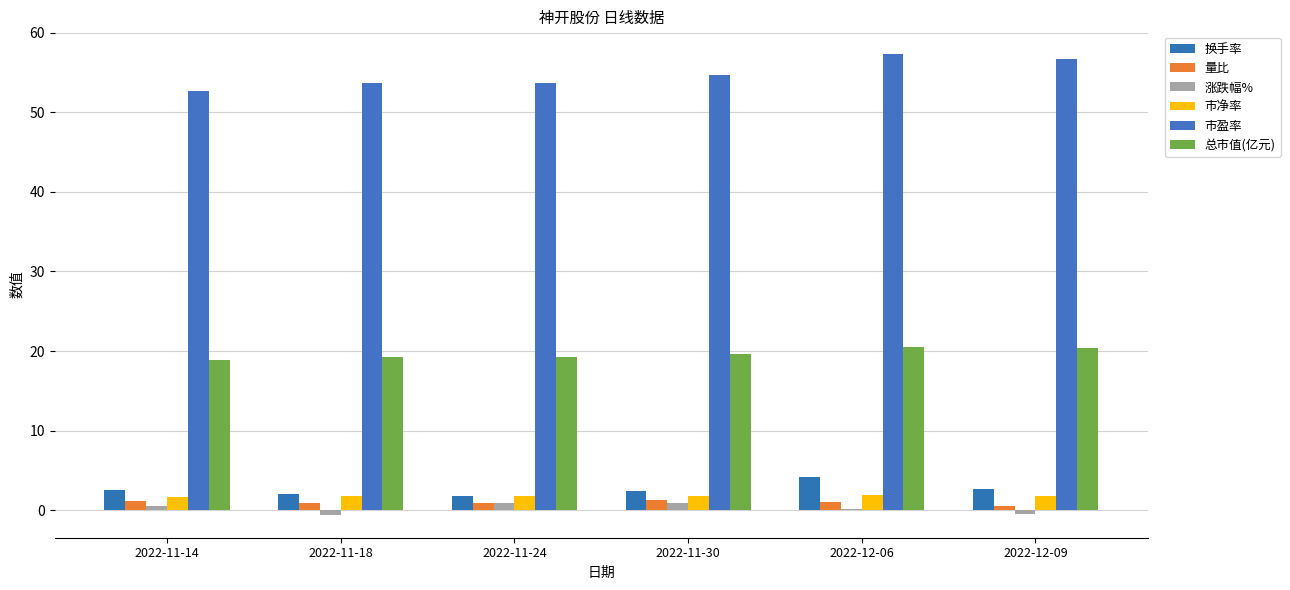

Are the bars grouped side by side (vs. stacked)?

Yes